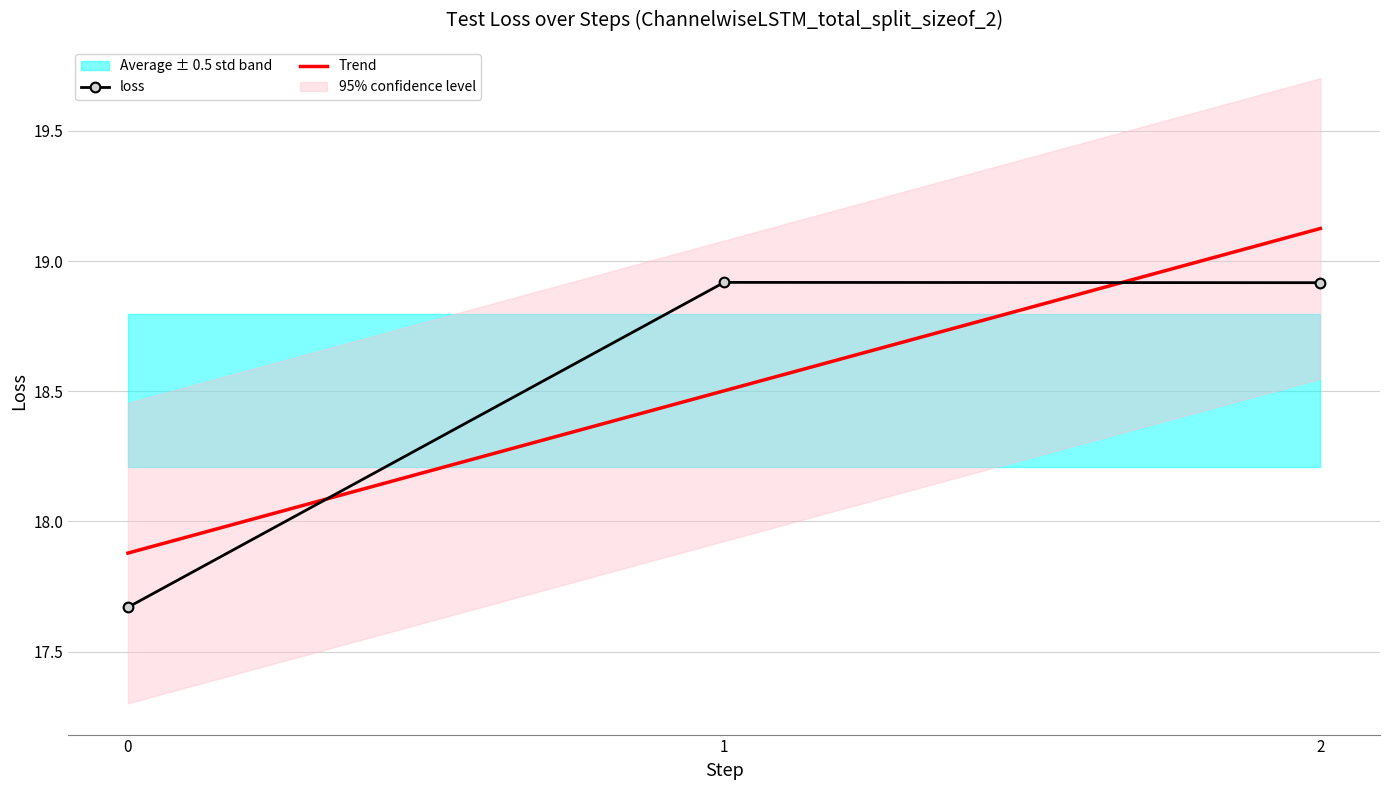

How many lines are shown in the chart?

1